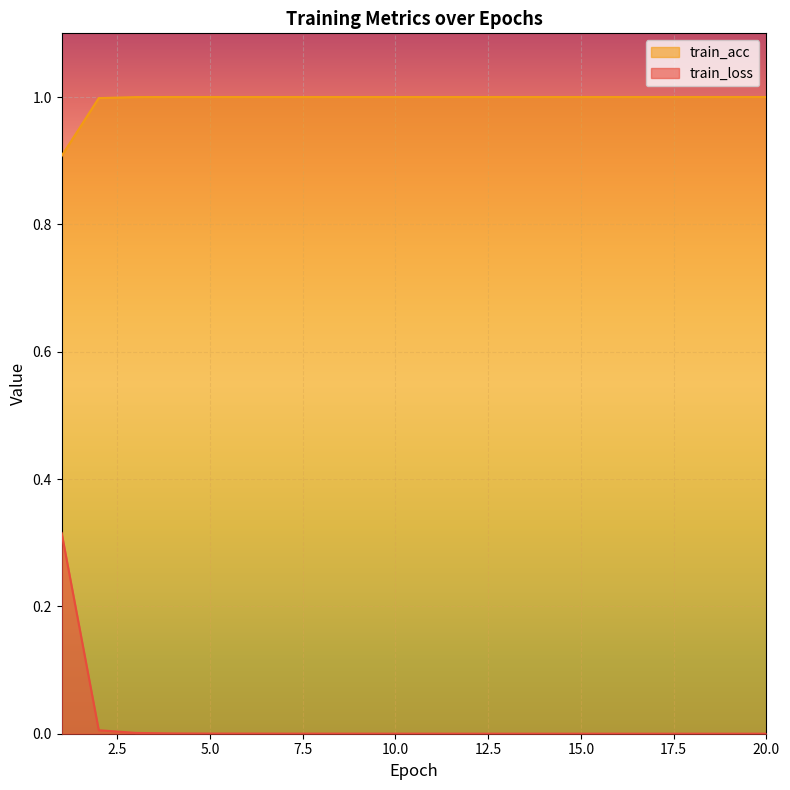

What is the sum of all train_acc values?

19.9